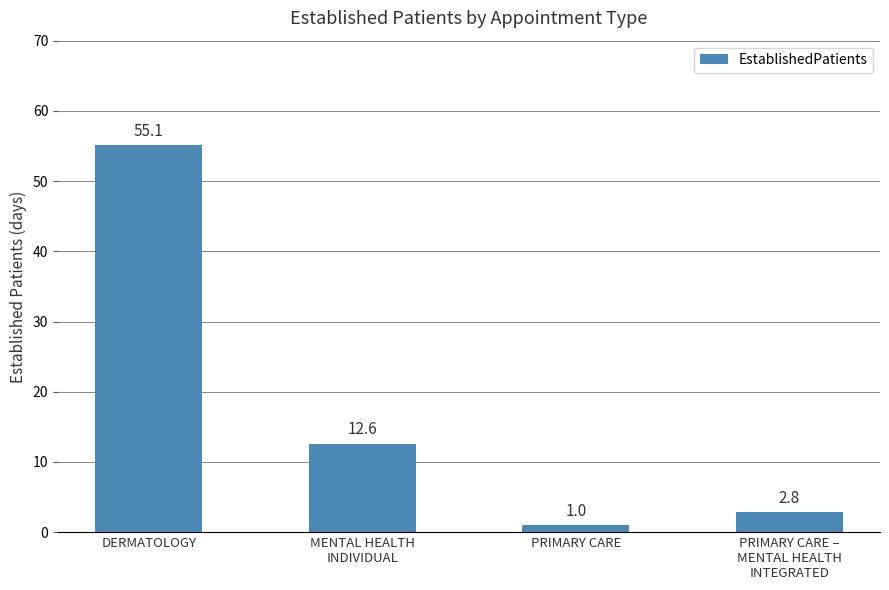

Between DERMATOLOGY and PRIMARY CARE –
MENTAL HEALTH
INTEGRATED, which is larger?

DERMATOLOGY